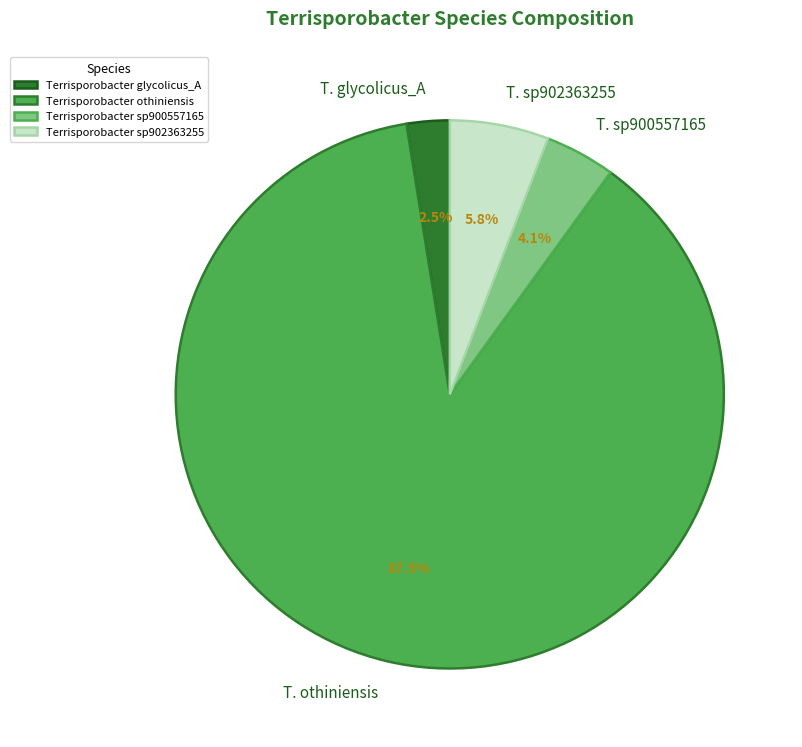

Between T. glycolicus_A and T. othiniensis, which is larger?

T. othiniensis